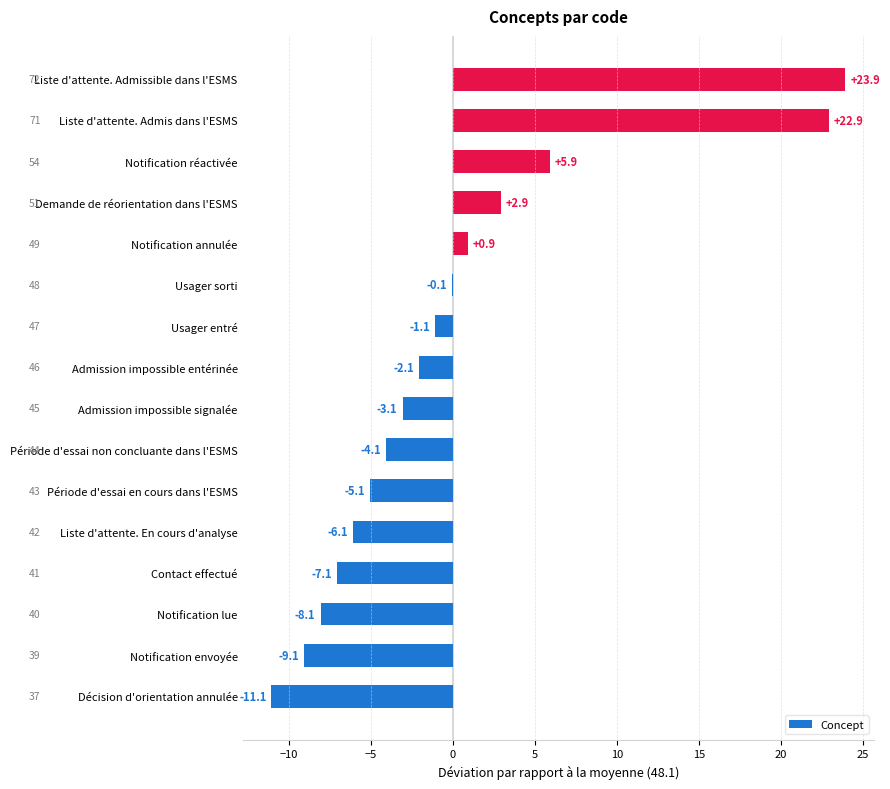

What is the greatest value displayed?

23.9